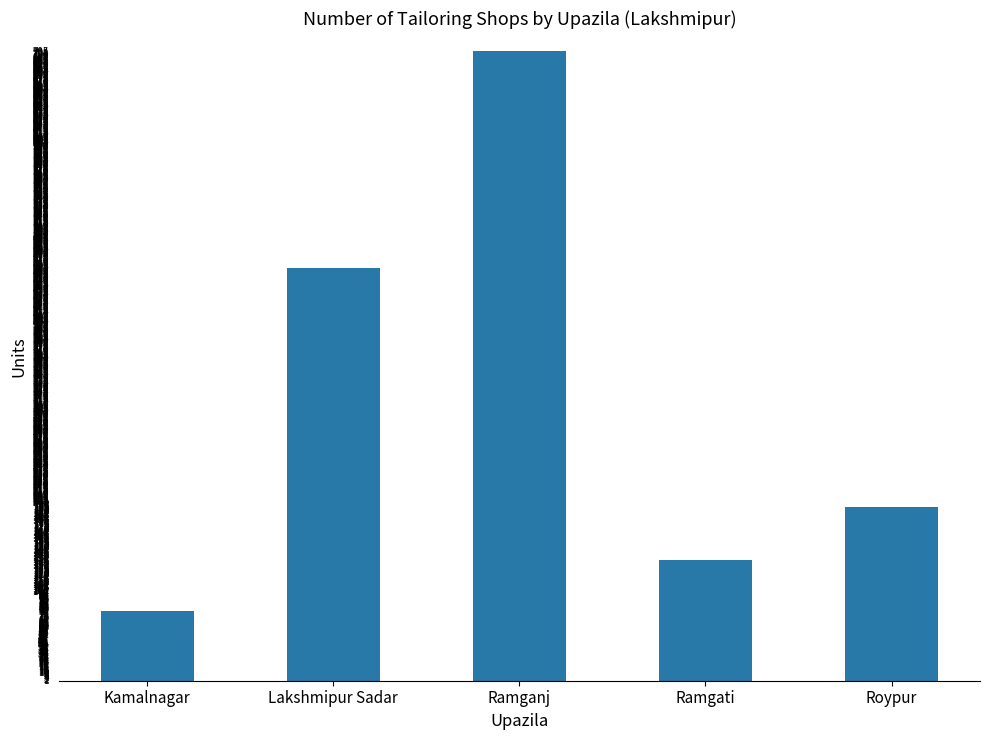

Between Ramganj and Lakshmipur Sadar, which is larger?

Ramganj